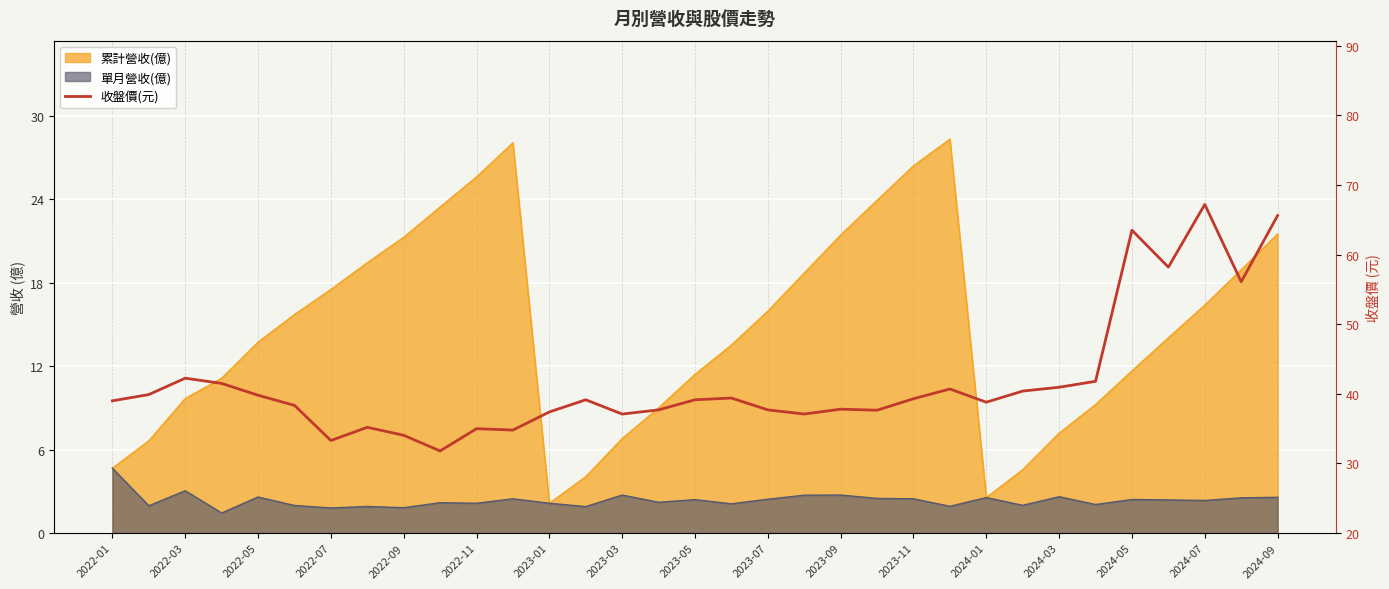

Does the chart display data point markers on the line(s)?

No